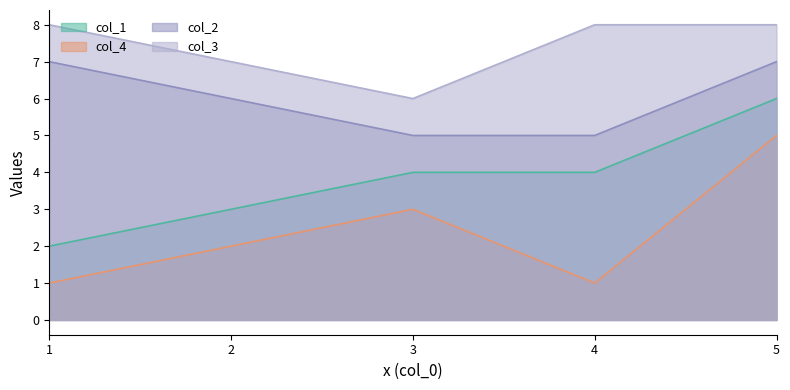

Where is col_3 nearest to the value 7?

2